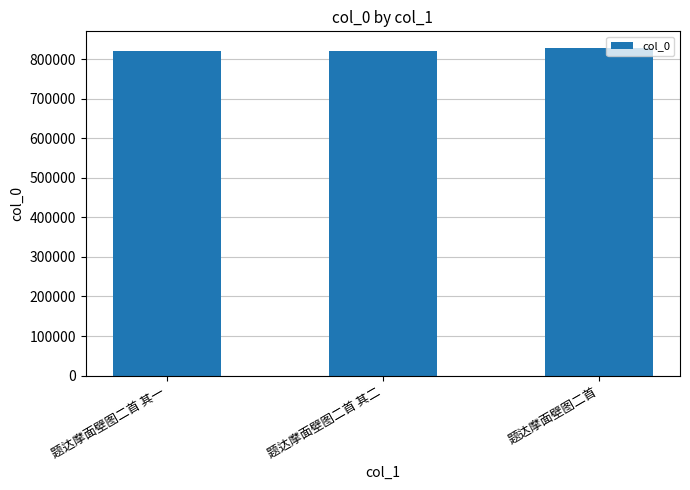

How many values are below 820164?

1